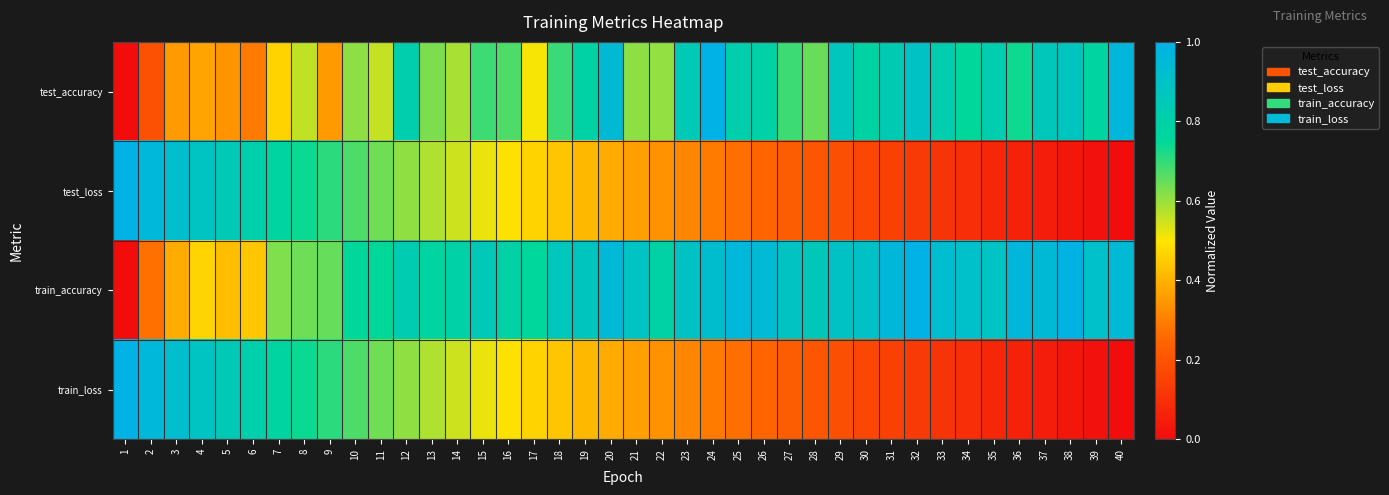

Rank the series at 24 from highest to lowest value.

test_accuracy, train_accuracy, test_loss, train_loss